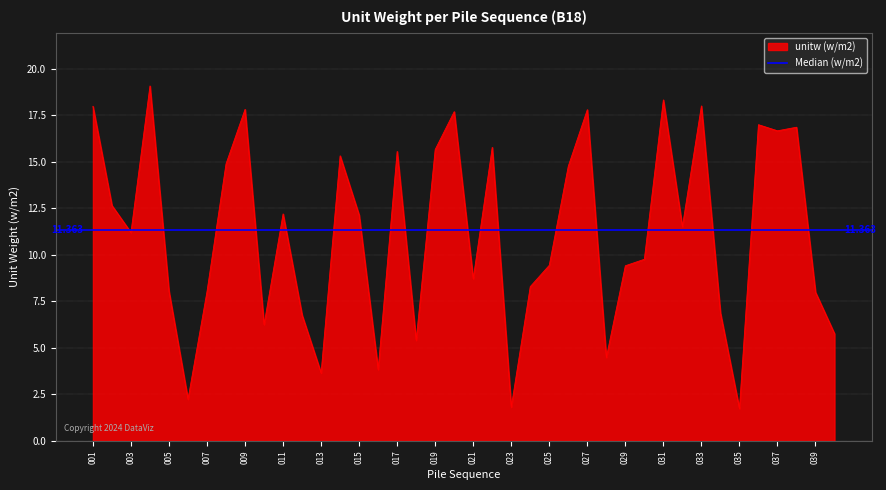

What is the greatest value displayed?

19.1